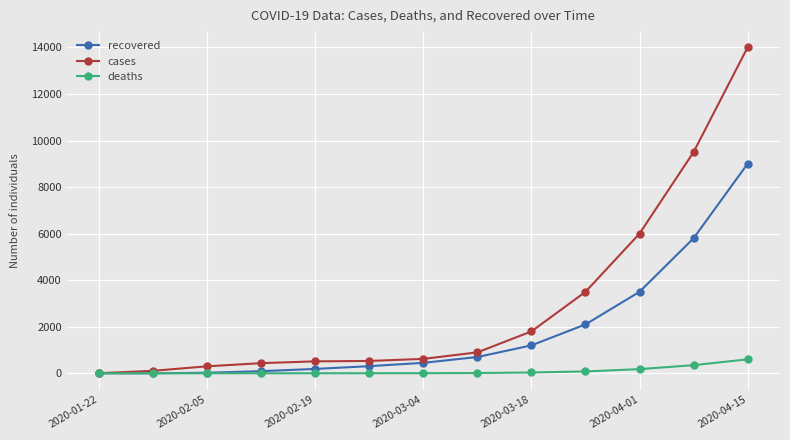

What is the highest value of the cases series?

14000